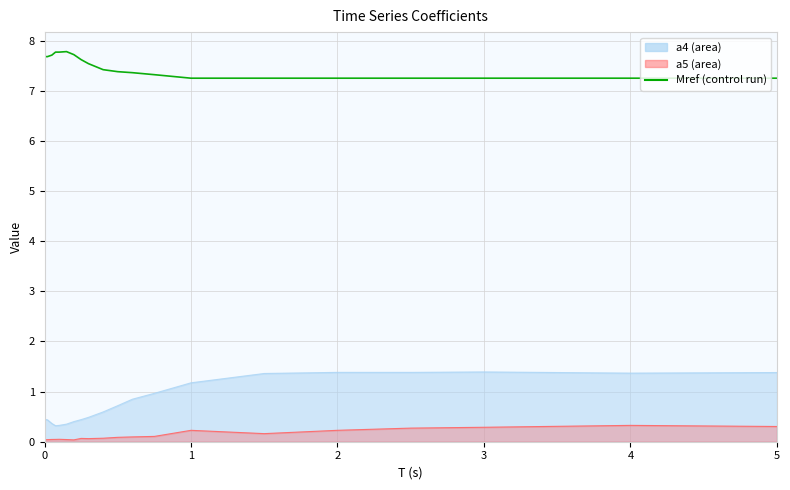

What is the value of the 19th point from the left?

7.2